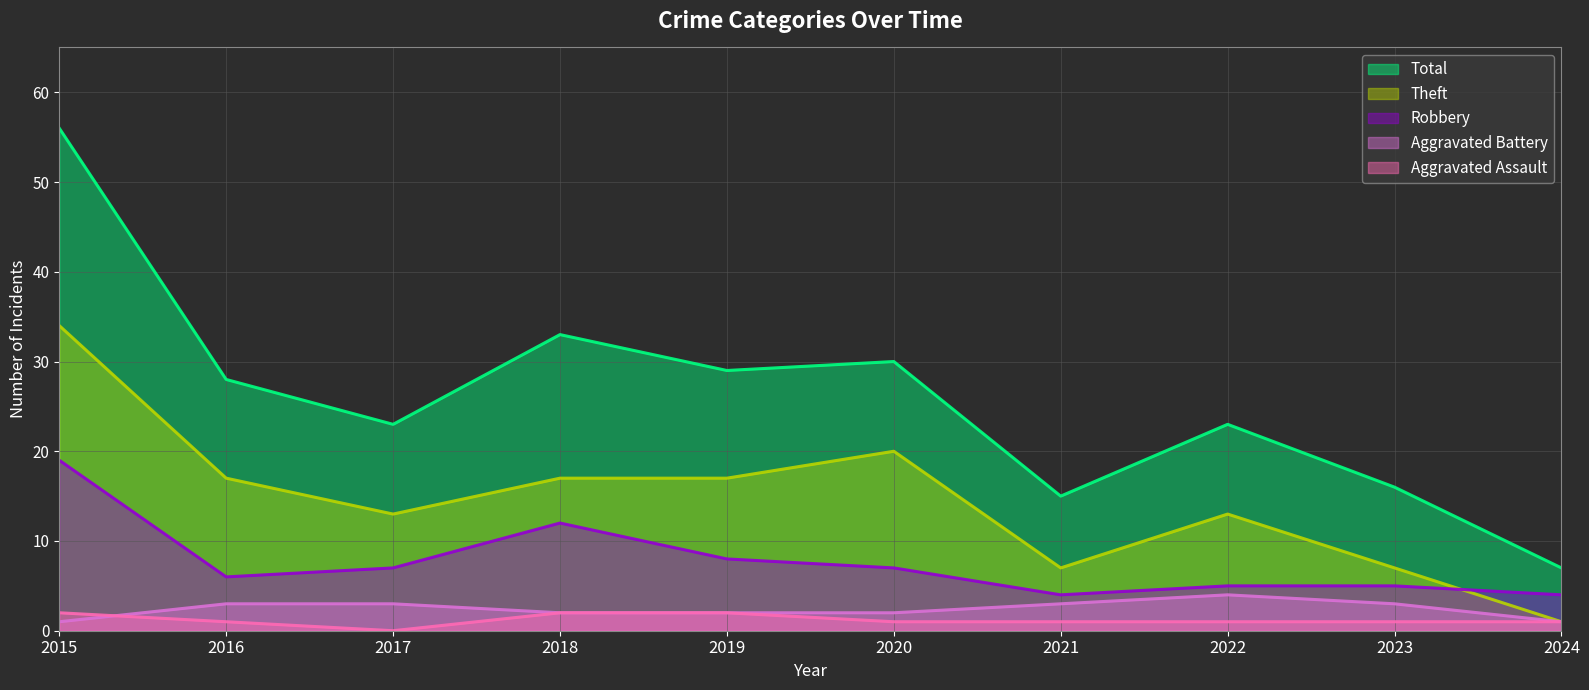

Reading left to right, what are all the values shown in this chart?

Aggravated Assault: 2015=2	2016=1	2017=0	2018=2	2019=2	2020=1	2021=1	2022=1	2023=1	2024=1
Aggravated Battery: 2015=1	2016=3	2017=3	2018=2	2019=2	2020=2	2021=3	2022=4	2023=3	2024=1
Robbery: 2015=19	2016=6	2017=7	2018=12	2019=8	2020=7	2021=4	2022=5	2023=5	2024=4
Theft: 2015=34	2016=17	2017=13	2018=17	2019=17	2020=20	2021=7	2022=13	2023=7	2024=1
Total: 2015=56	2016=28	2017=23	2018=33	2019=29	2020=30	2021=15	2022=23	2023=16	2024=7